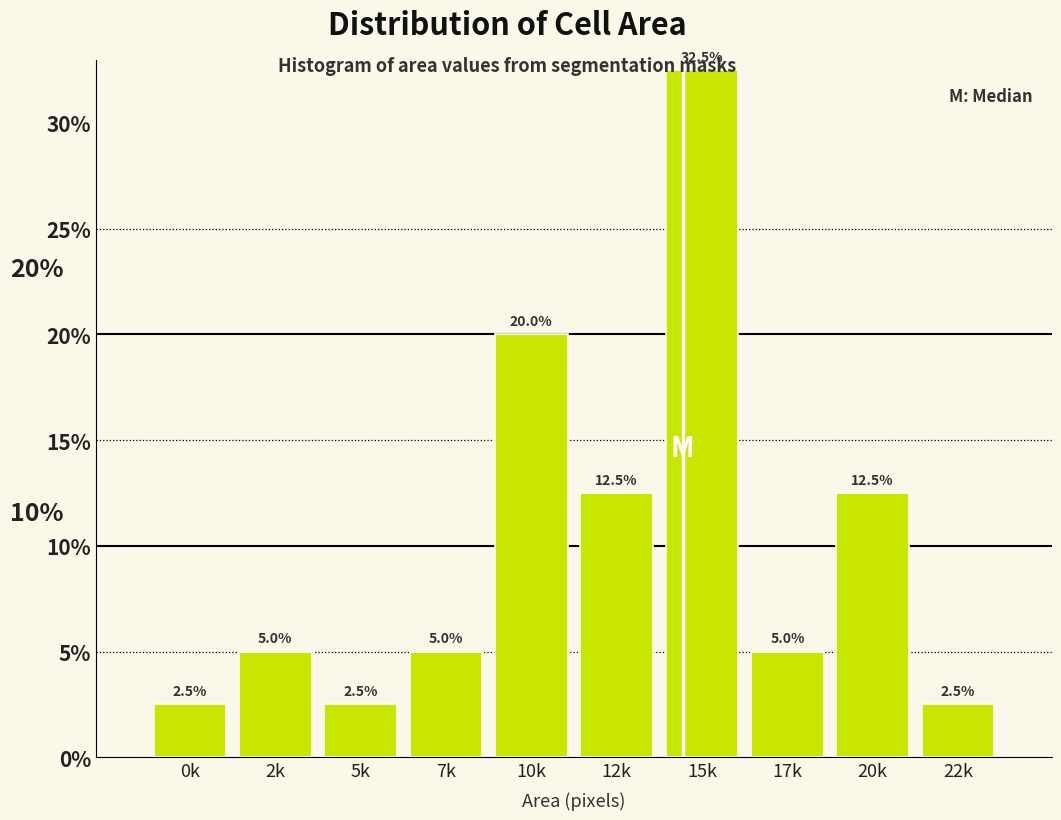

Reading left to right, list all the values displayed in this chart.

2.5	5.0	2.5	5.0	20.0	12.5	32.5	5.0	12.5	2.5